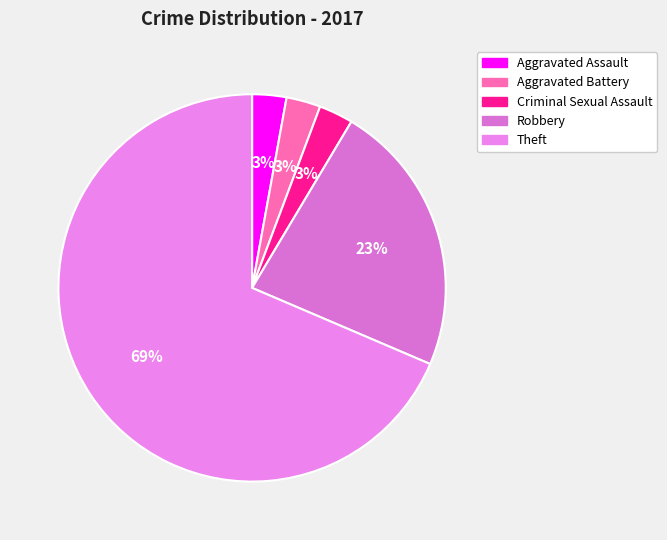

Which category accounts for the majority?

Theft